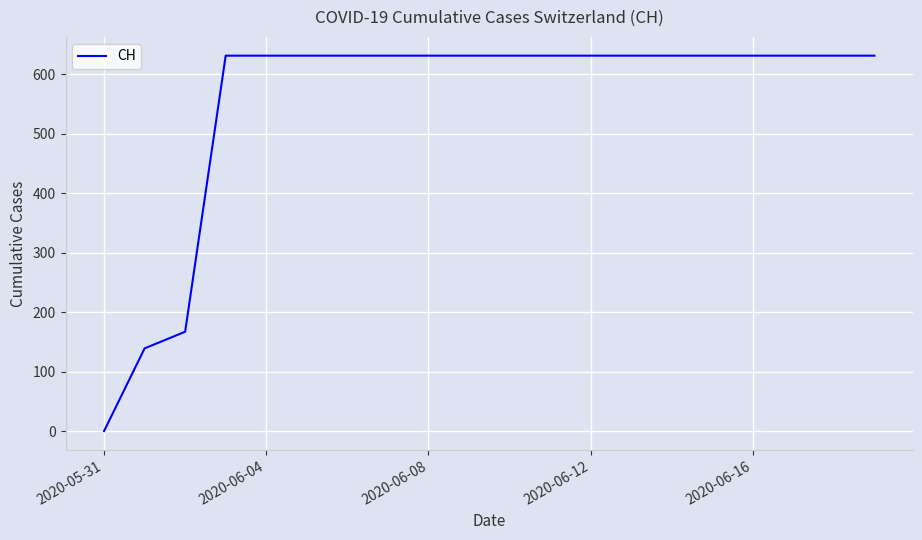

What is the greatest value displayed?

631